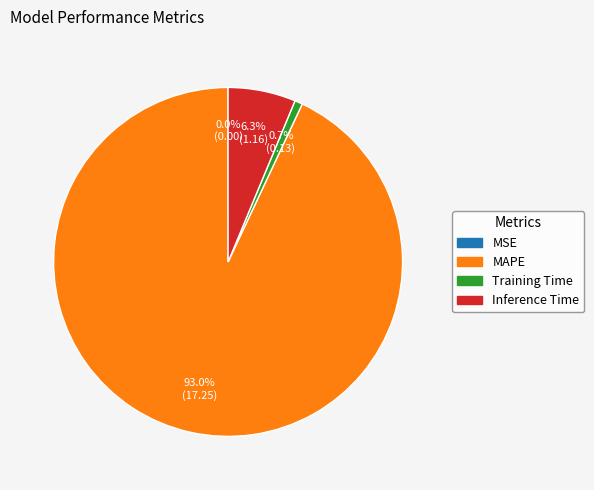

Which category has the biggest portion of the pie?

MAPE